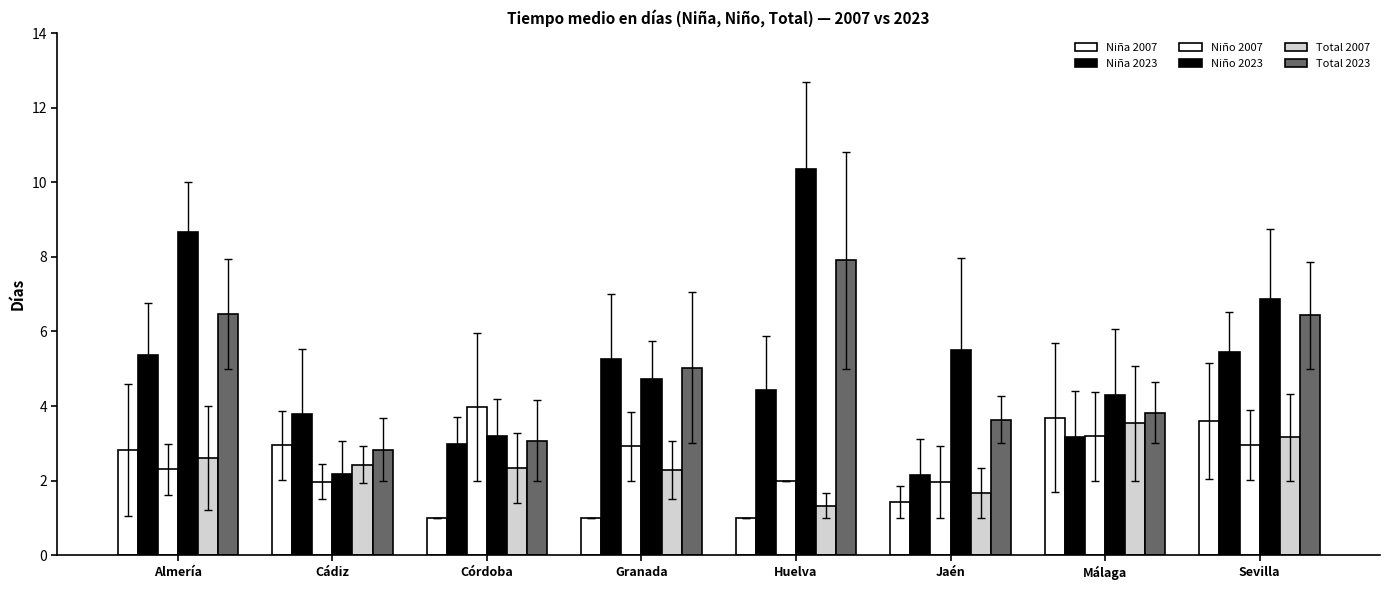

How many values in the Niña 2023 series exceed 4?

4